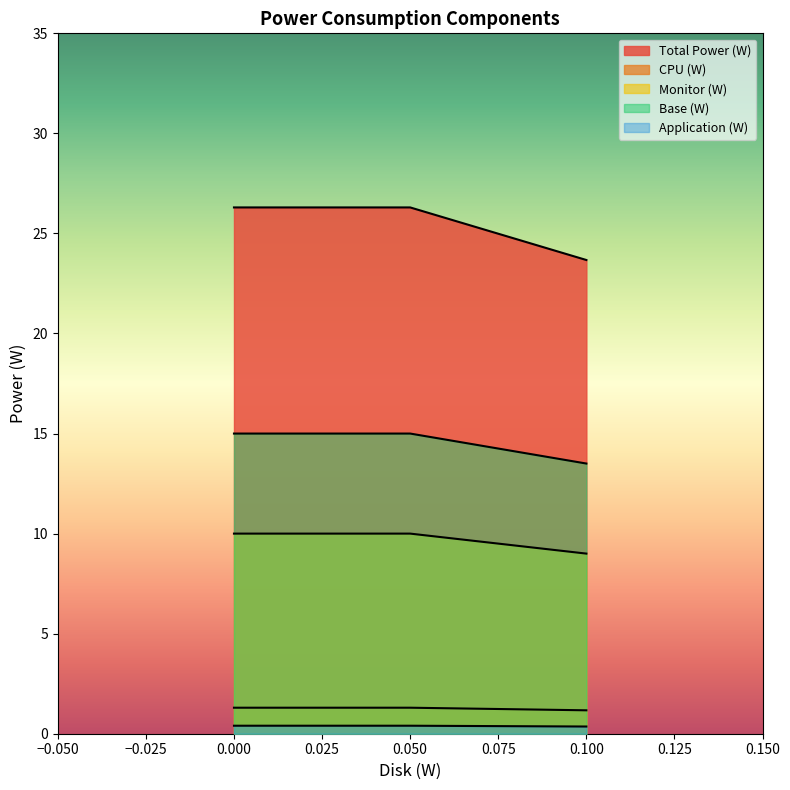

What are all the series names shown in the legend?

Total Power (W), CPU (W), Monitor (W), Base (W), Application (W)